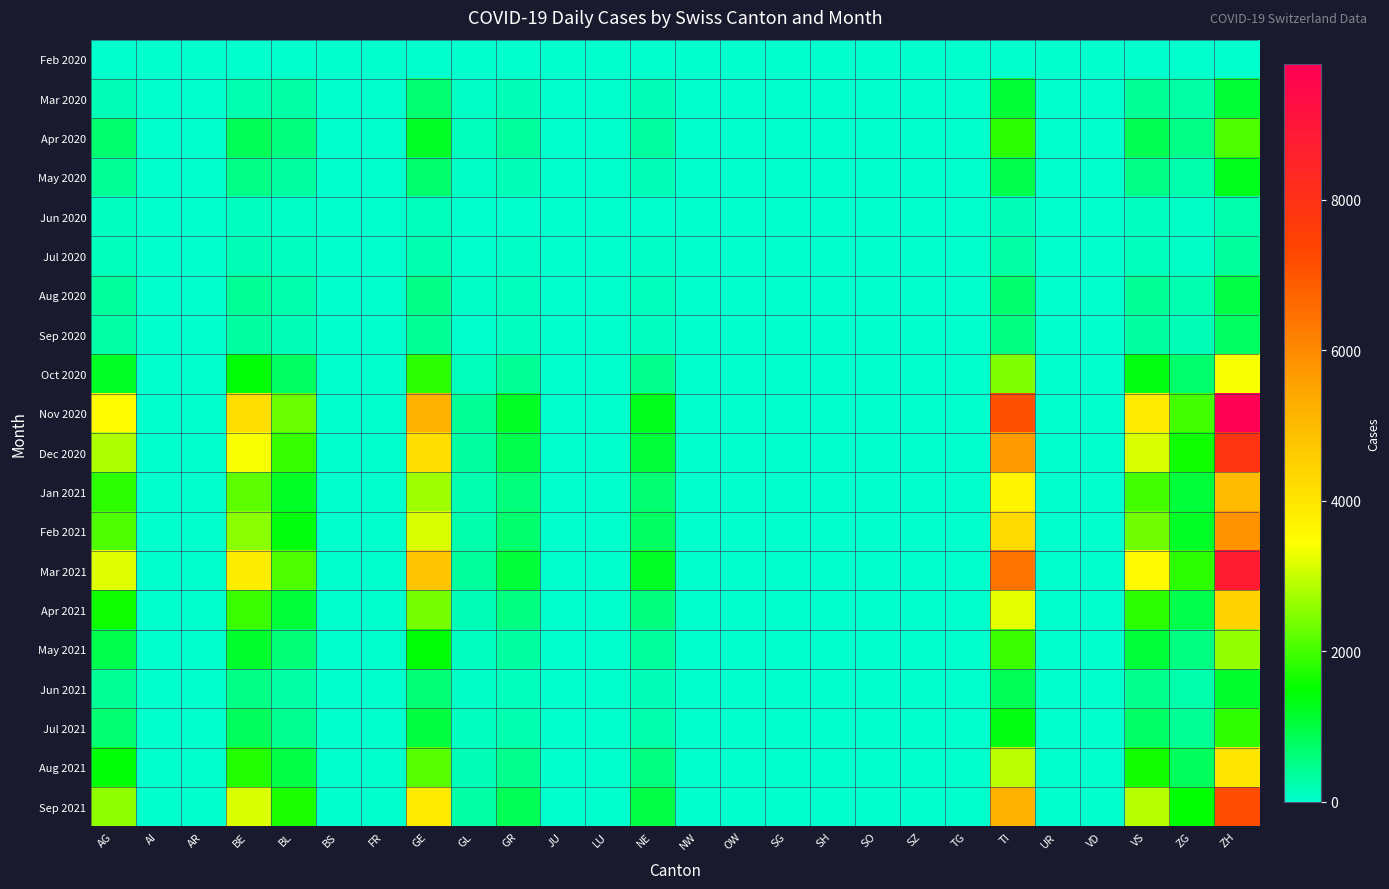

At TI, list the series in order from smallest to largest.

Feb 2020, Jun 2020, Jul 2020, Sep 2020, Aug 2020, Jun 2021, May 2020, Mar 2020, Jul 2021, Apr 2020, May 2021, Oct 2020, Aug 2021, Apr 2021, Jan 2021, Feb 2021, Sep 2021, Dec 2020, Mar 2021, Nov 2020